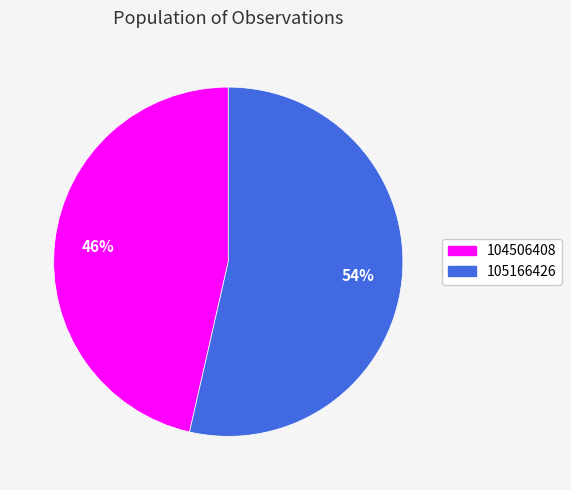

Combined, do 104506408 and 105166426 account for over 50%?

Yes